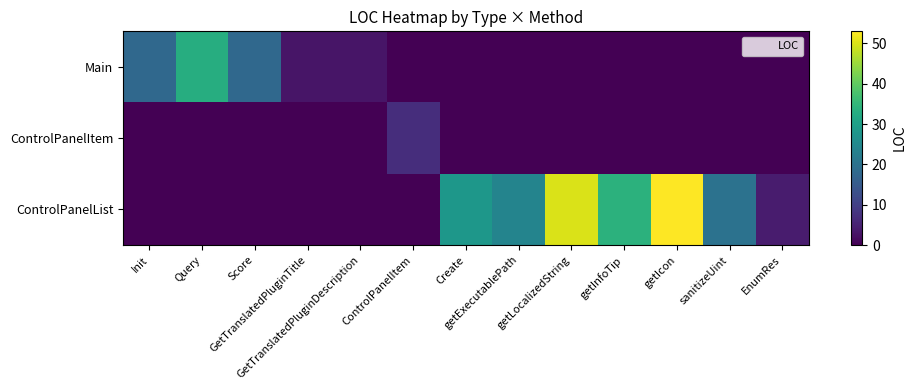

What is the greatest value displayed?

53